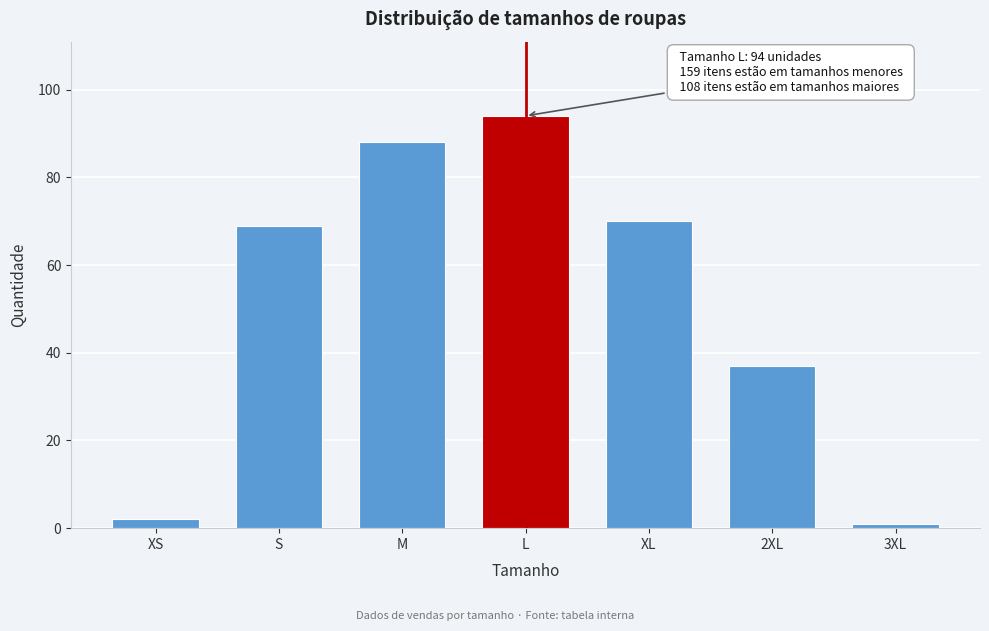

Reading left to right, transcribe all the data shown in this chart.

XS=2	S=69	M=88	L=94	XL=70	2XL=37	3XL=1